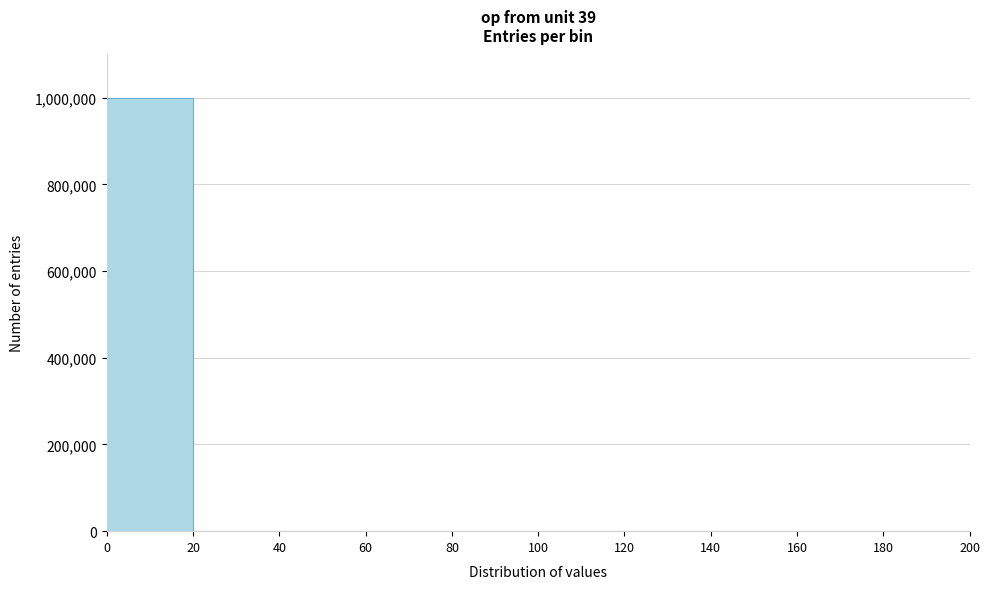

Reading left to right, transcribe this chart: for each bar, give the range it covers on the x-axis and its height. The values are not printed on the chart, so give them approximately, as read against the axis.

0 to 20: 1000000
20 to 40: under 20000
40 to 60: under 20000
60 to 80: under 20000
80 to 100: under 20000
100 to 120: 0
120 to 140: under 20000
140 to 160: 0
160 to 180: 0
180 to 200: 0